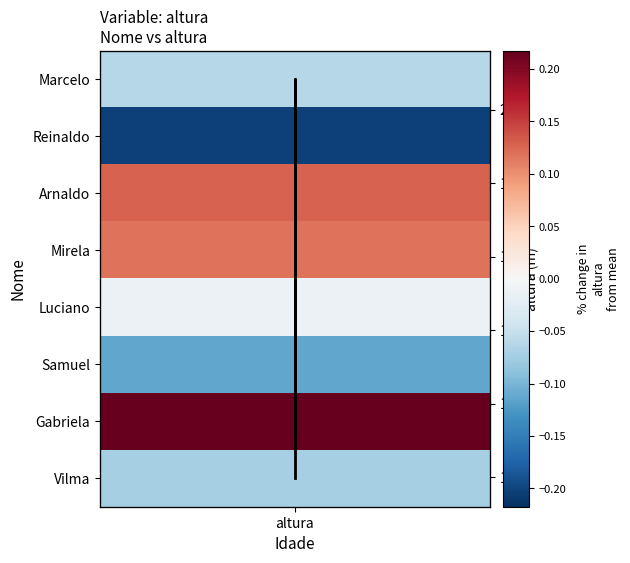

Is it true that age trend equals 2.7 at altura?

False